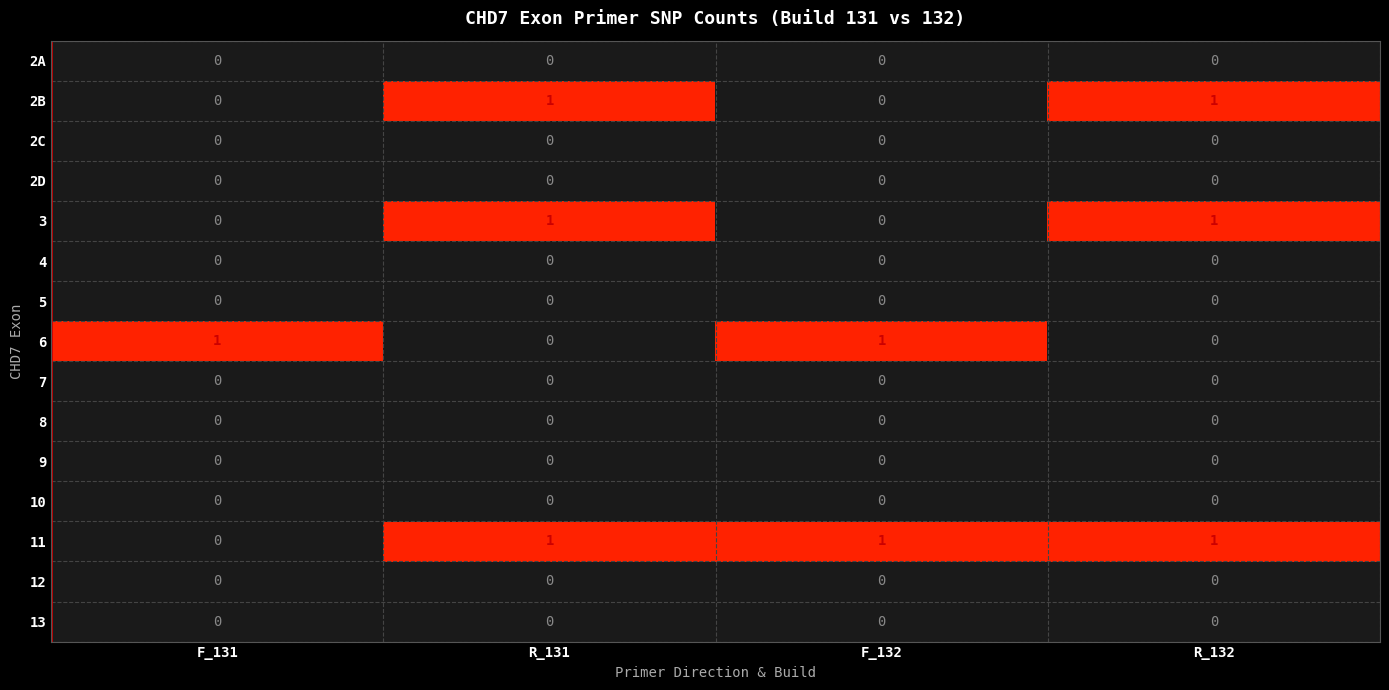

How many 2B values are between 0 and 1?

4